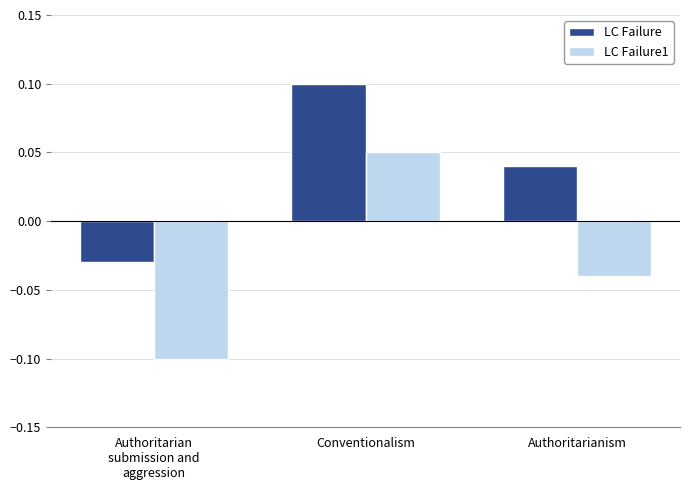

How many series are shown in this chart?

2